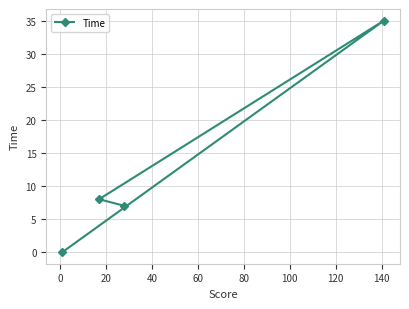

What is the value of the 3rd point from the left?

7